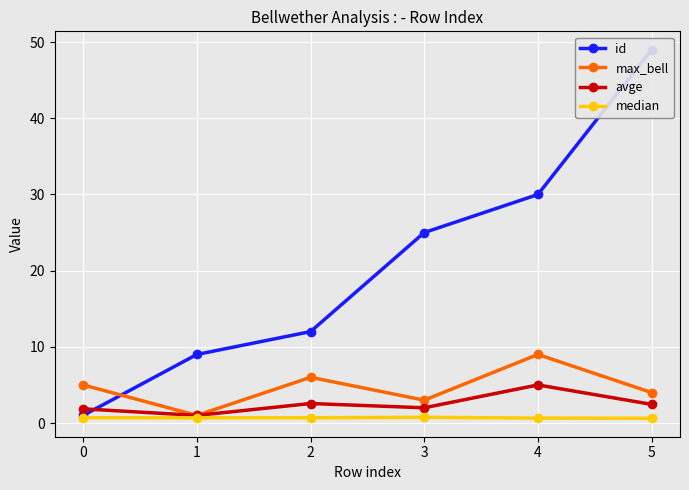

Rank the categories by max_bell value from highest to lowest.

4, 2, 0, 5, 3, 1